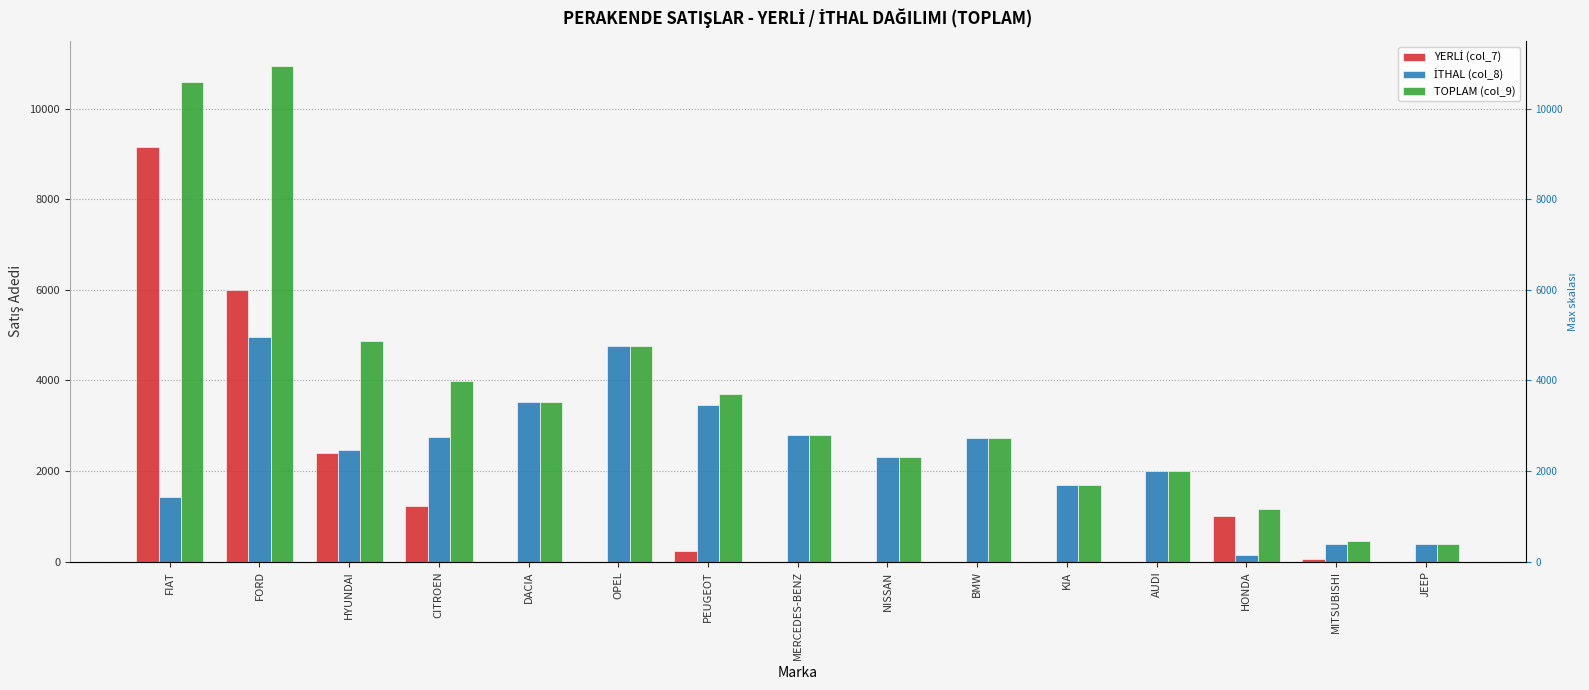

What is the average value of the TOPLAM (col_9) series?

3723